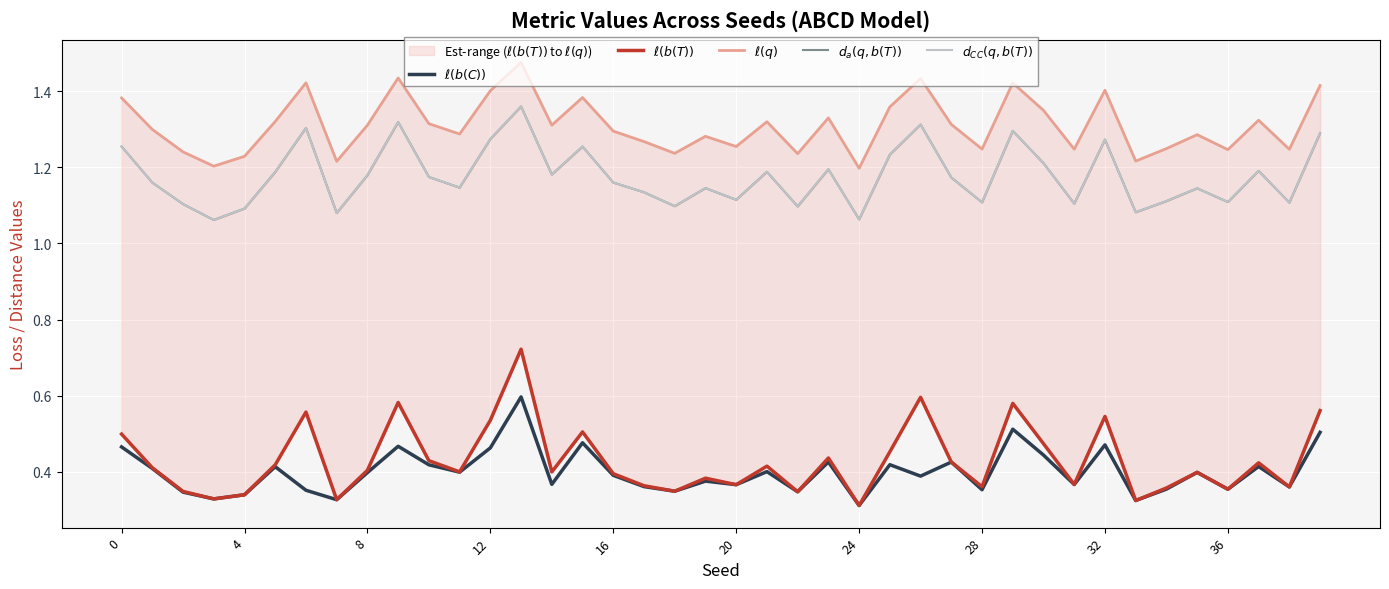

True or false: $\ell(b(C))$ and $d_a(q,b(T))$ cross at least once.

False